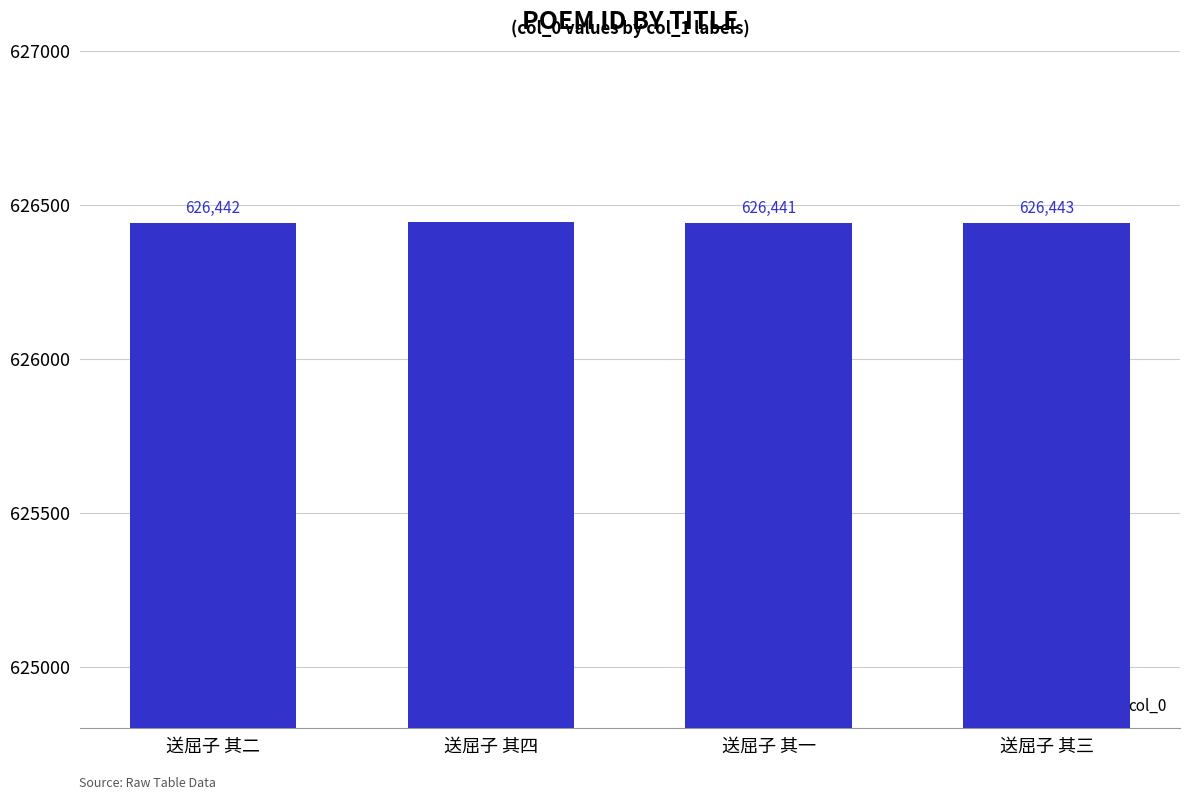

Which label corresponds to the largest value in the chart?

送屈子 其四